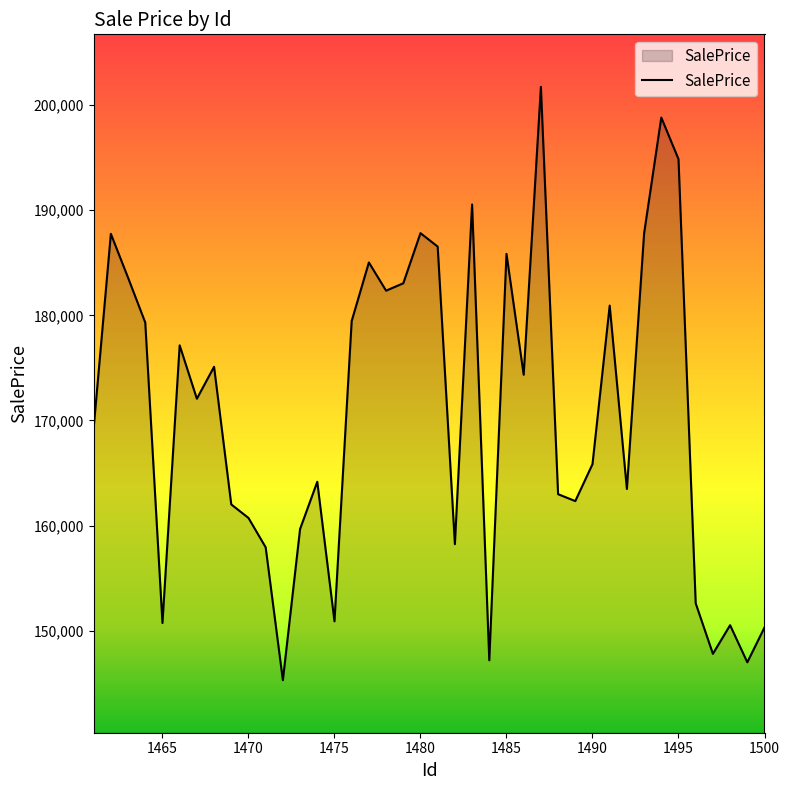

What is the minimum value shown in the chart?

145291.2